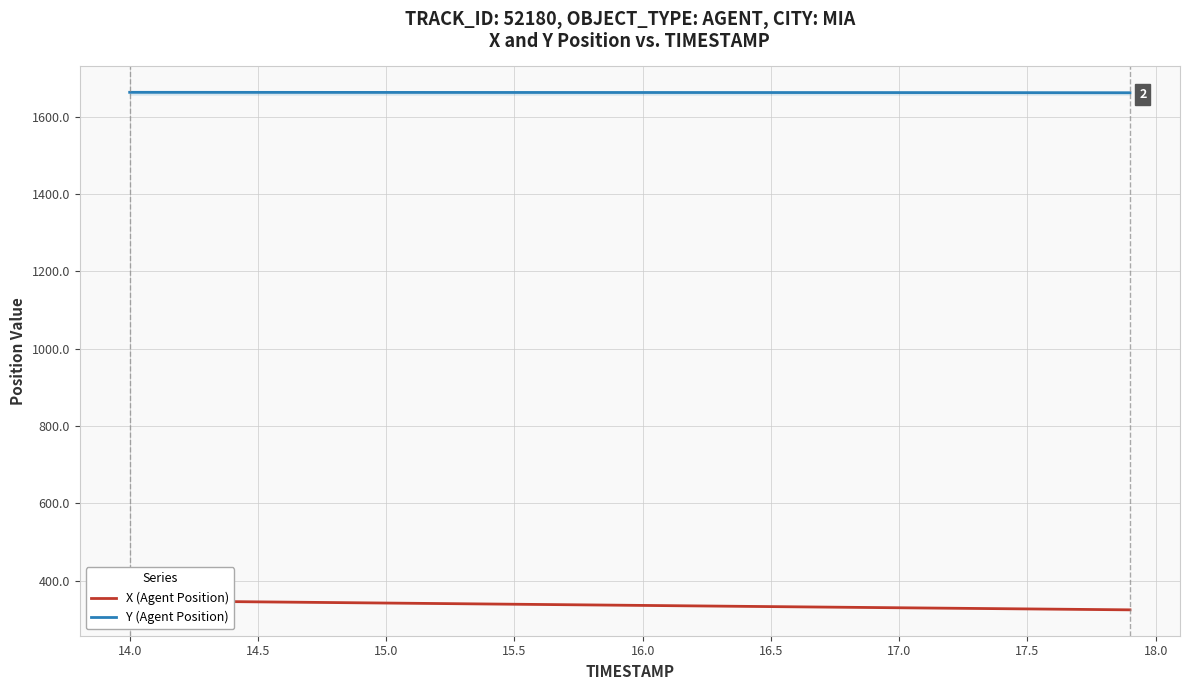

What is the minimum value for Y (Agent Position)?

1662.3